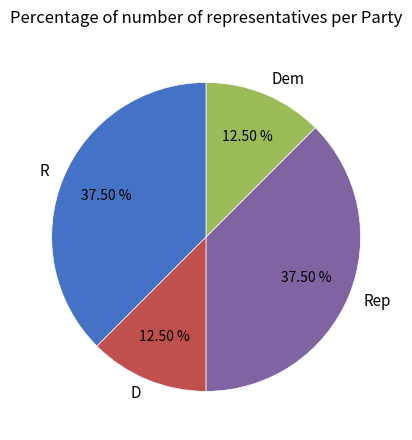

Count the number of slices in the pie.

4